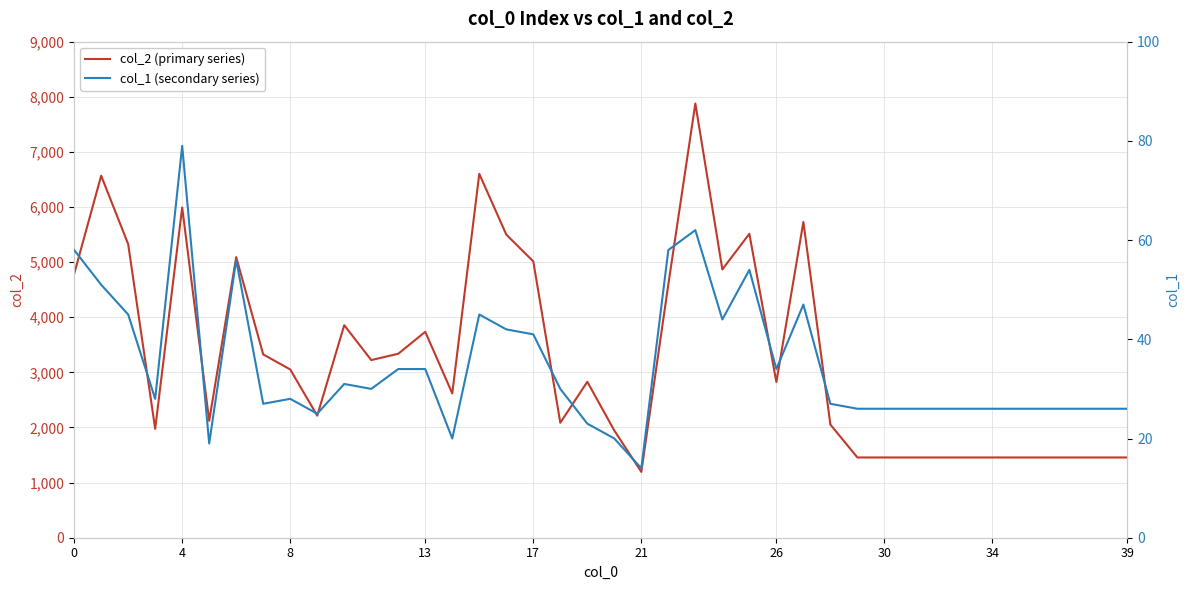

What is the minimum value for col_2 (primary series)?

1194